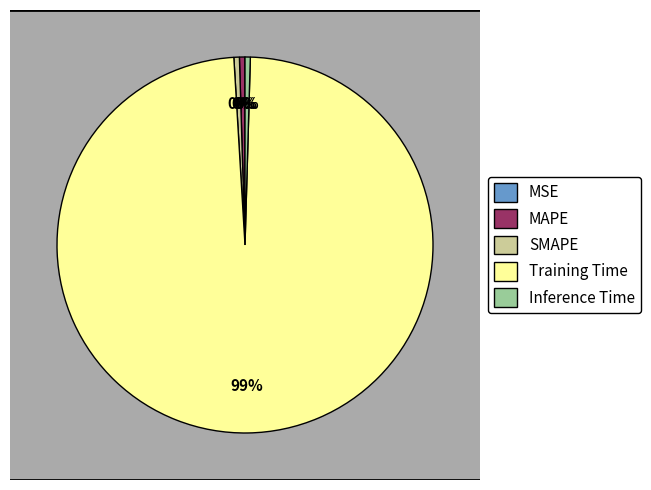

True or false: SMAPE accounts for 0% of the total.

True